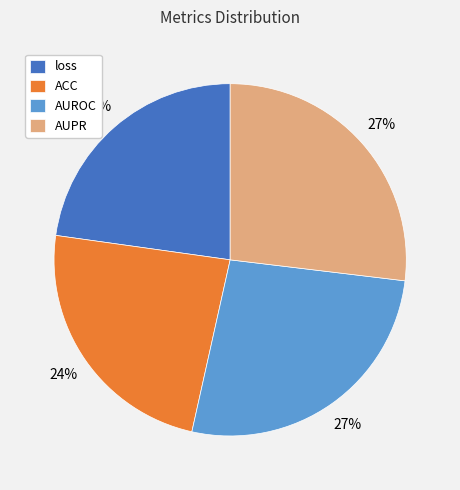

Between AUPR and loss, which is larger?

AUPR